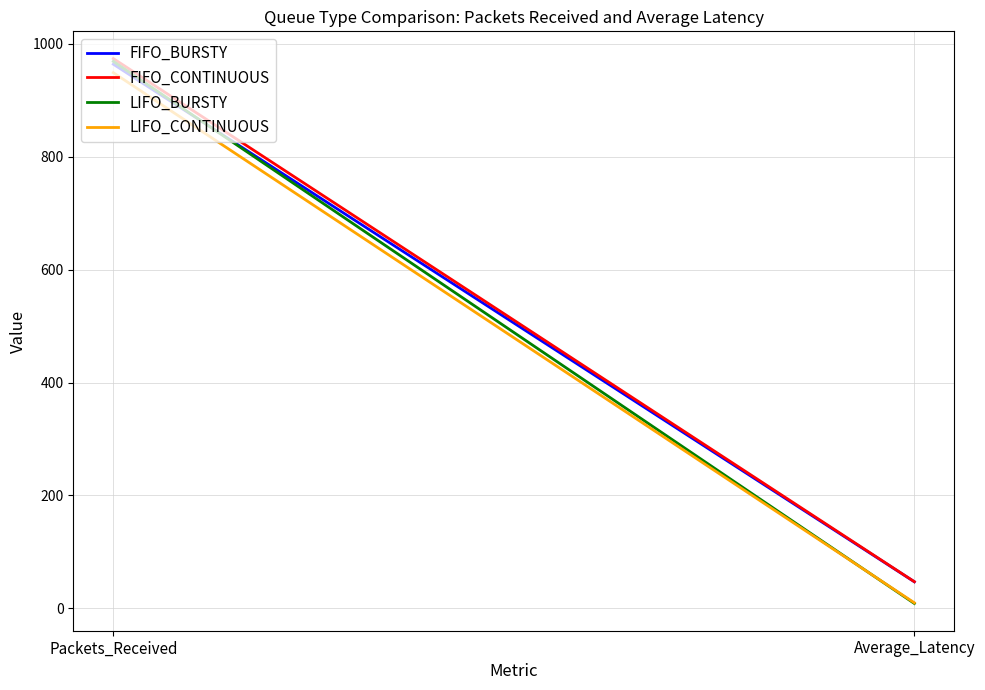

At Packets_Received, list the series in order from largest to smallest.

FIFO_CONTINUOUS, LIFO_BURSTY, FIFO_BURSTY, LIFO_CONTINUOUS